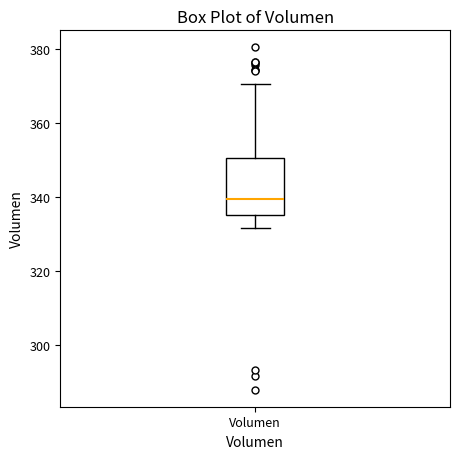

Read this box plot against the y-axis: the position of the median line, the range covered by the box, and the ends of both whiskers. The values are not printed on the chart, so give them approximately, as read against the axis.

median 340, box 336 to 350, whiskers 332 to 370